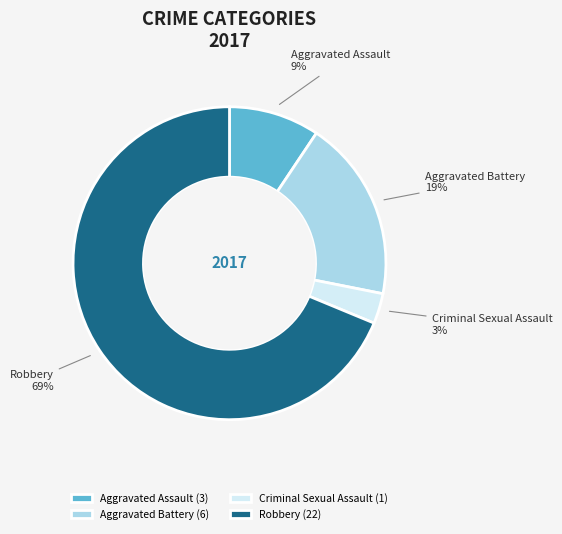

To the nearest percent, what portion does Aggravated Battery represent?

19%